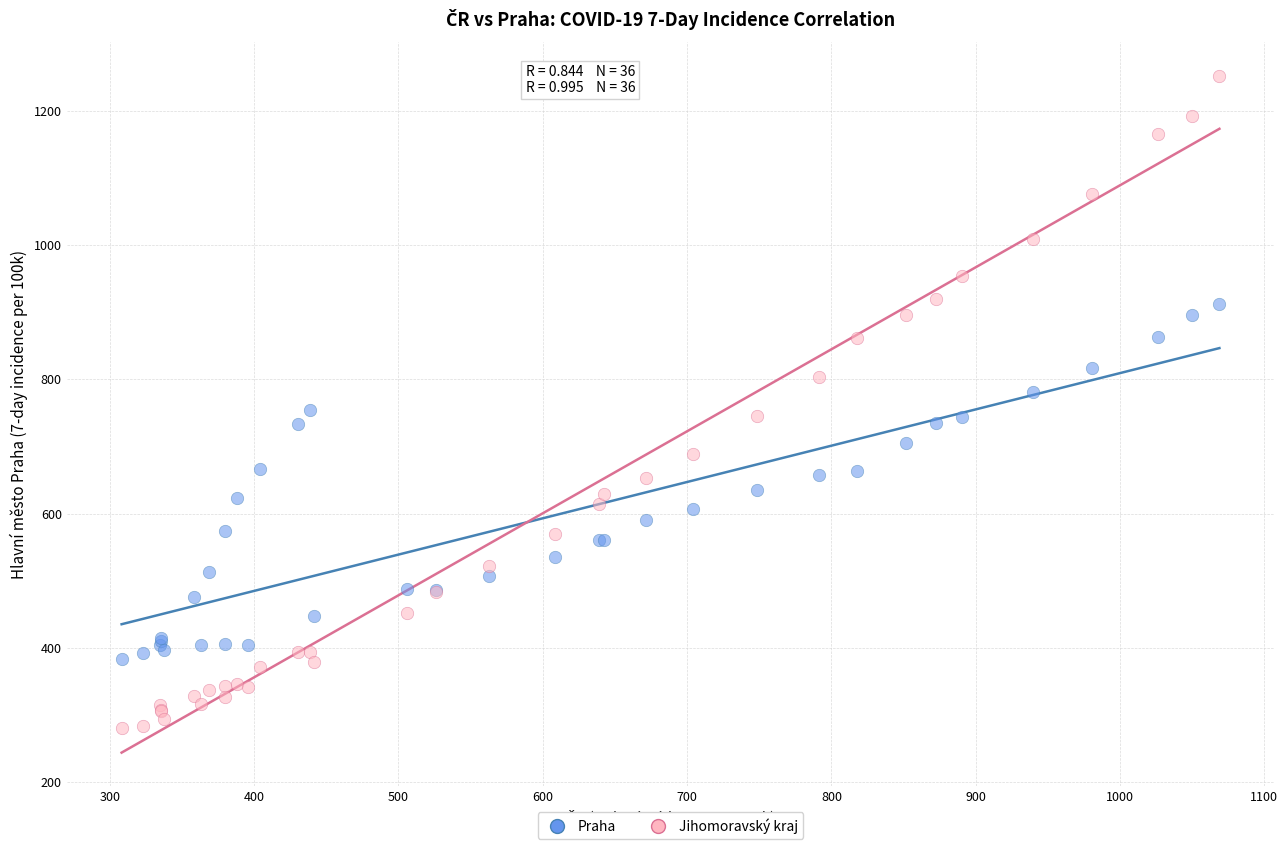

Which series reaches the minimum Y coordinate?

Jihomoravský kraj